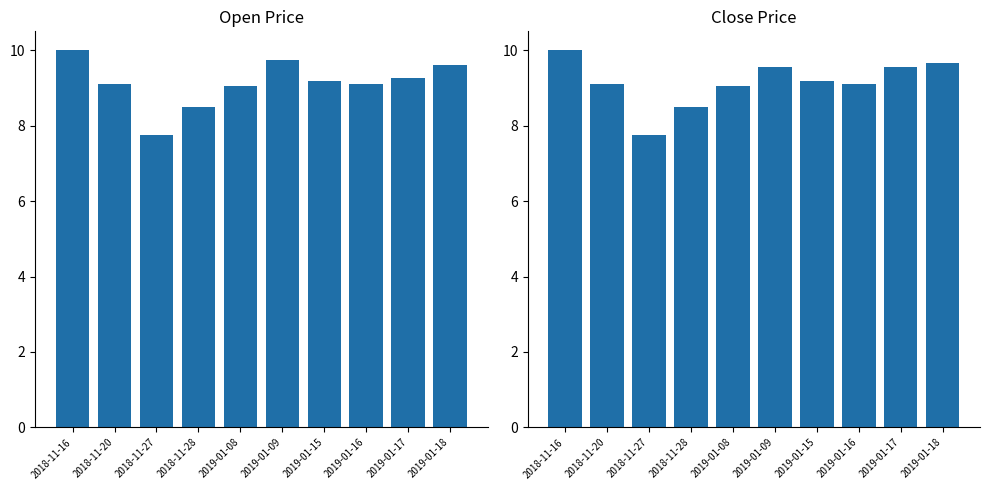

At which category is the sum across all series the highest?

2018-11-16